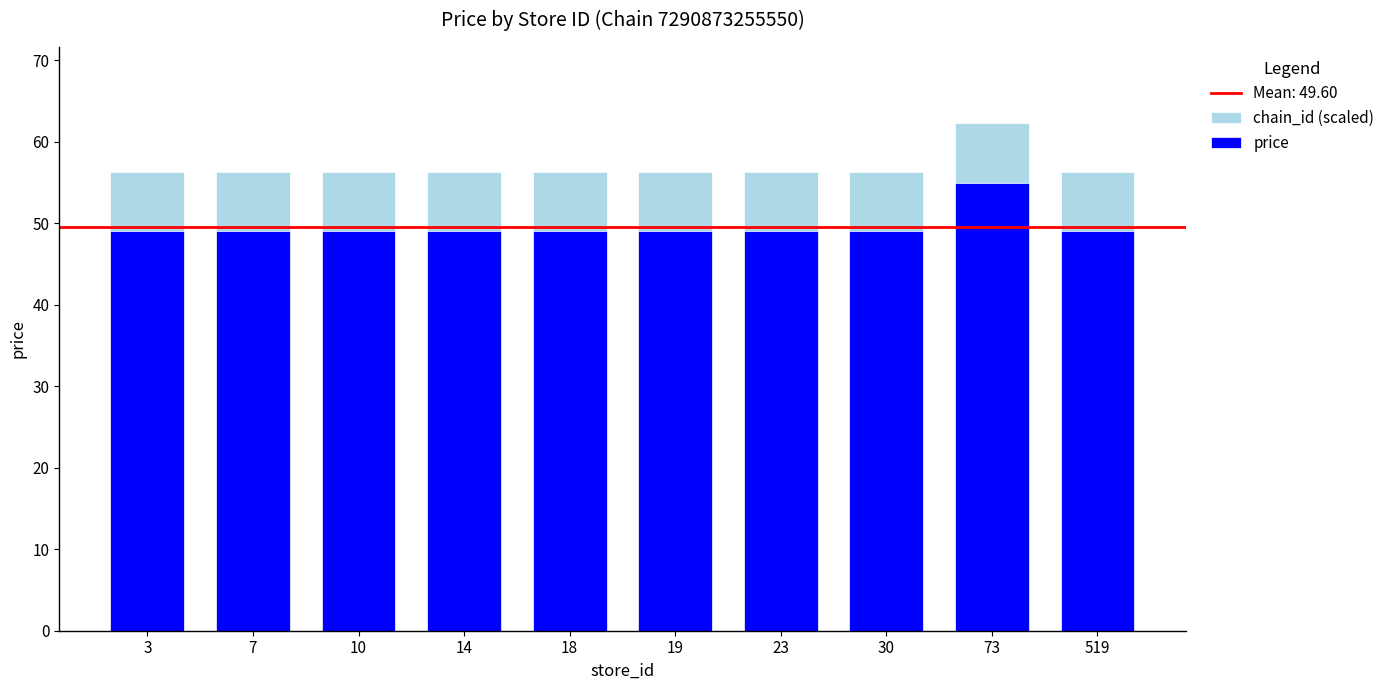

What is the lowest value of the chain_id (scaled) series?

56.3